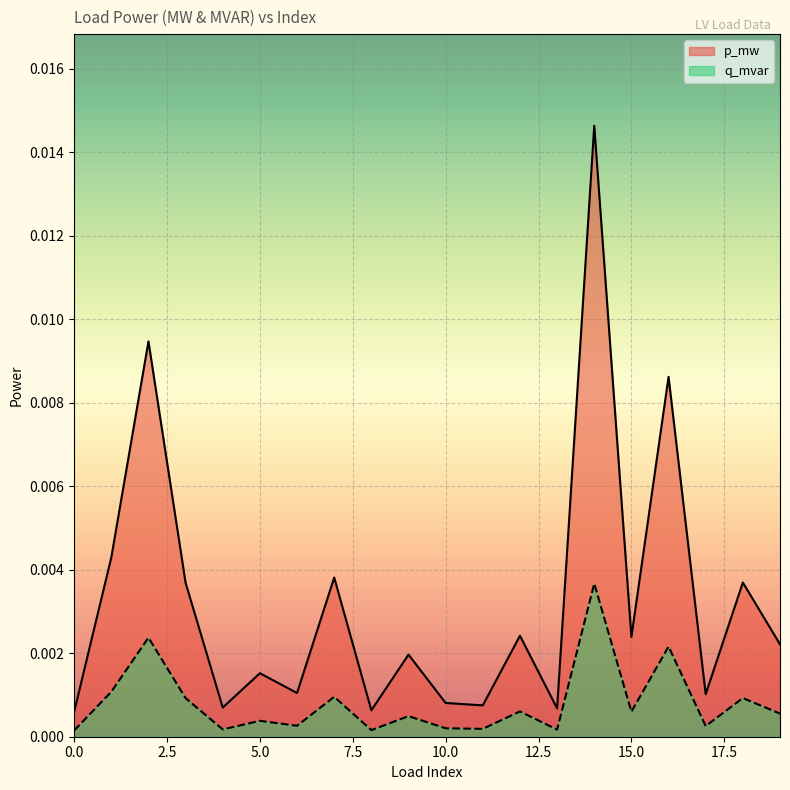

Which series has the largest range (max minus min)?

p_mw